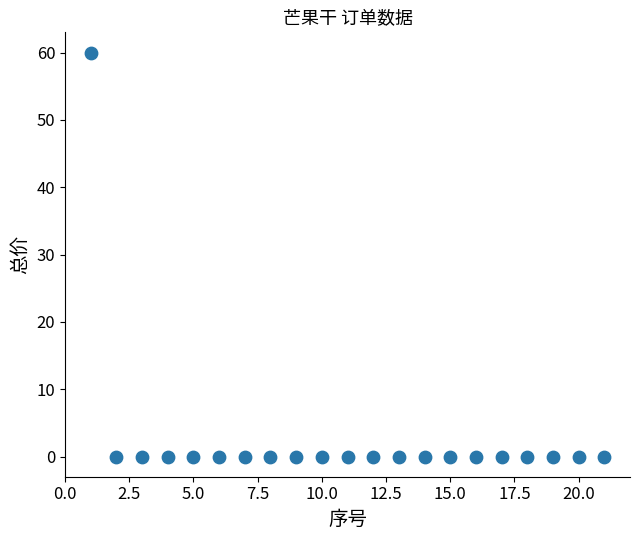

What is the range of X values (max minus min)?

20